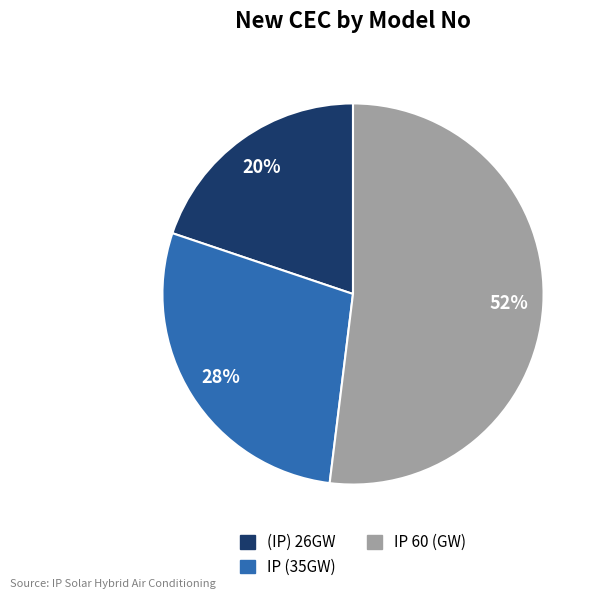

How many slices are in this pie chart?

3